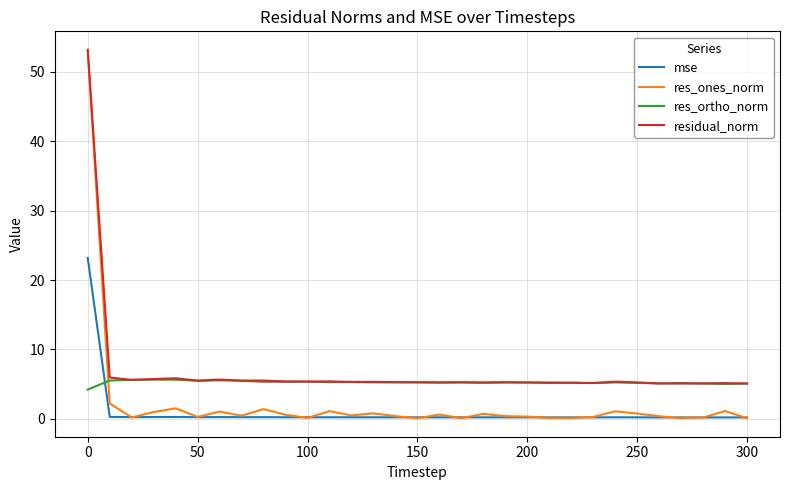

True or false: res_ortho_norm and mse cross at least once.

True